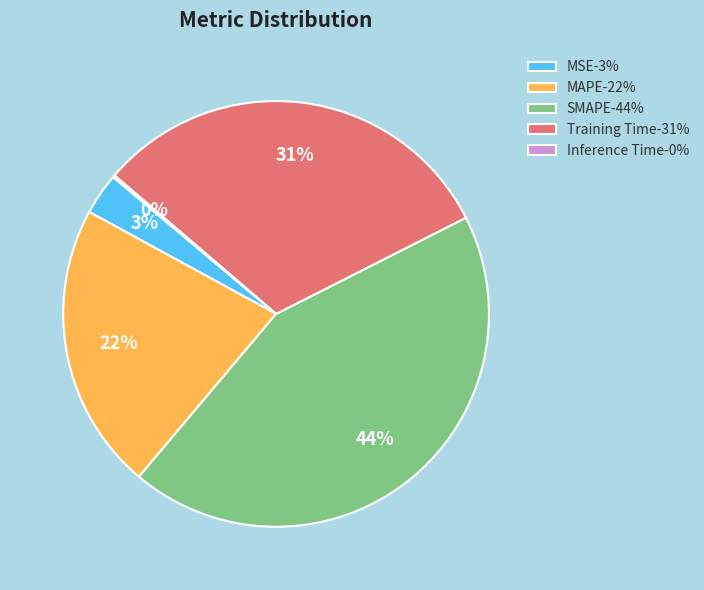

Is there a majority slice in this chart?

No